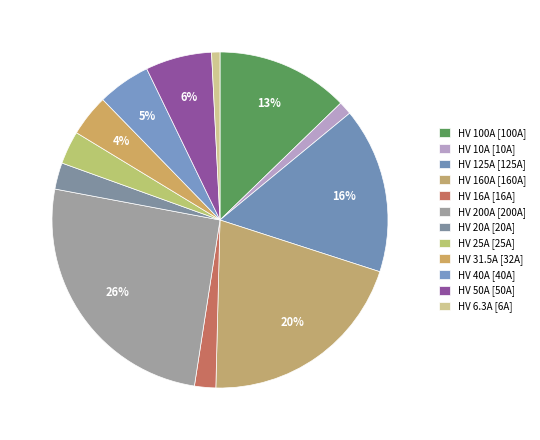

To the nearest percent, what is the difference between the largest and smallest slice percentages?

25%